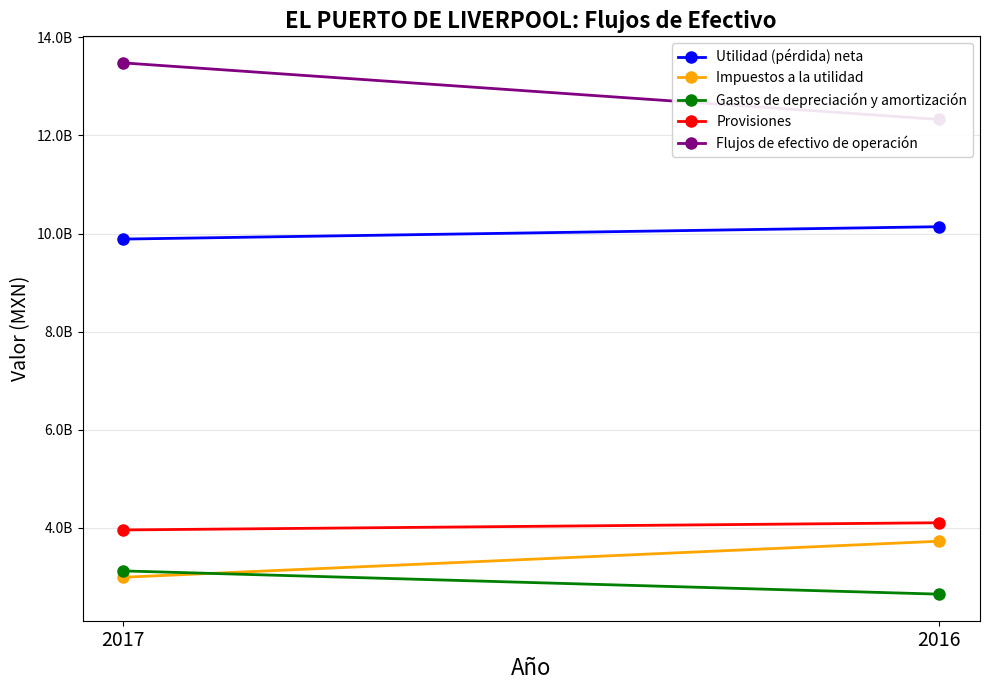

At how many categories does at least one series exceed 12593314419?

1